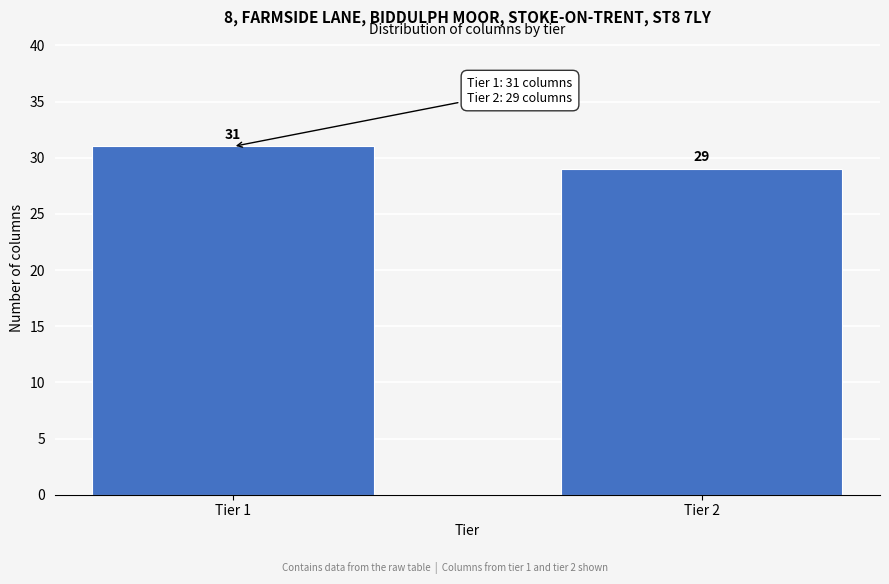

Reading left to right, extract all data points from this chart.

Tier 1=31	Tier 2=29